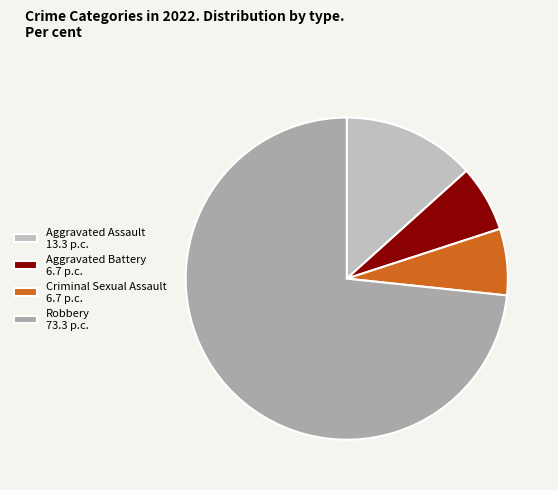

Is there a majority slice in this chart?

Yes